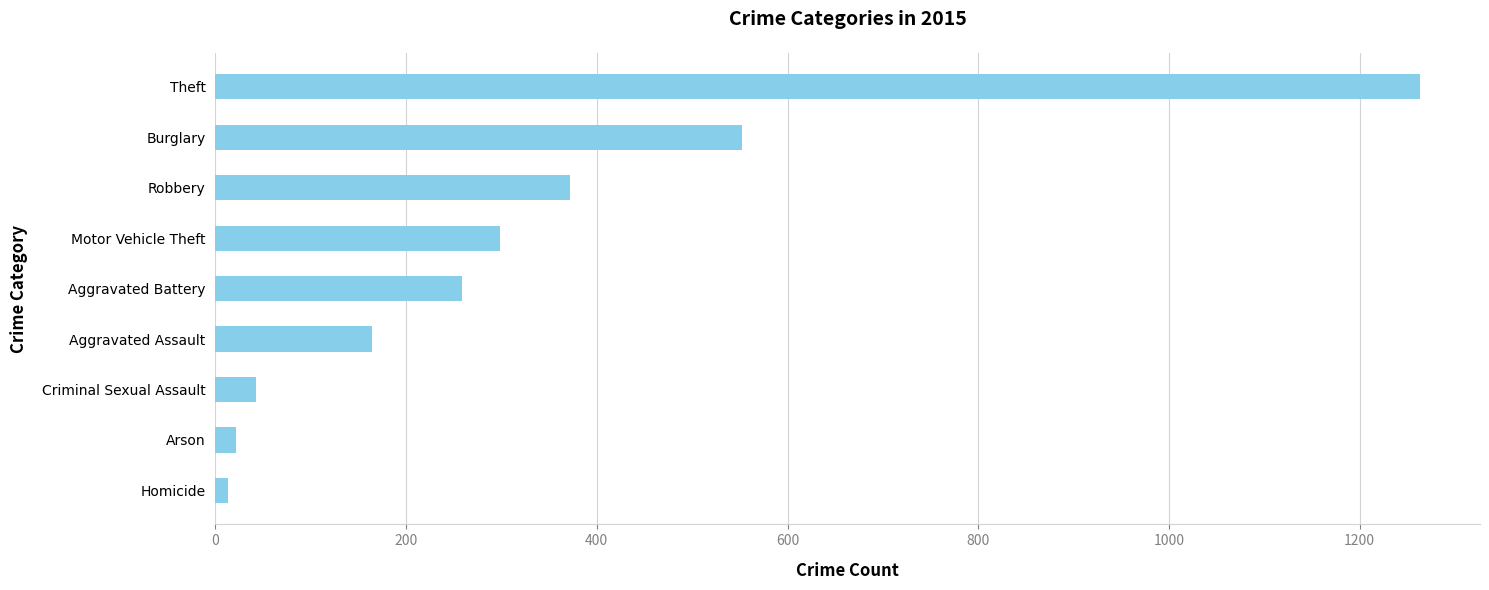

What is the difference between the maximum and minimum values?

1250